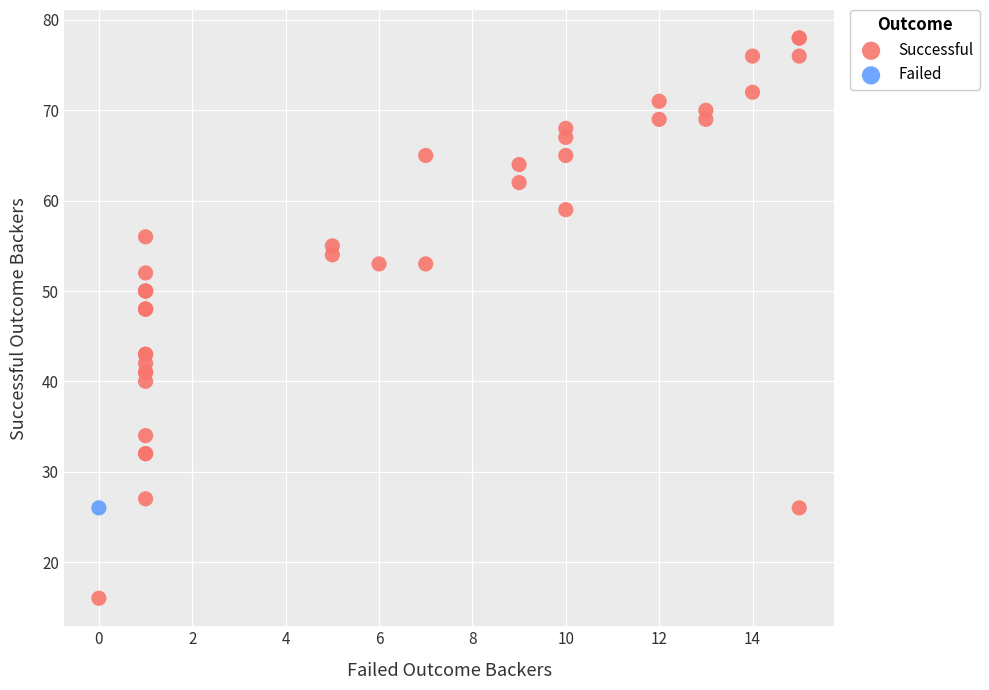

What are all the series names shown in the legend?

Successful, Failed